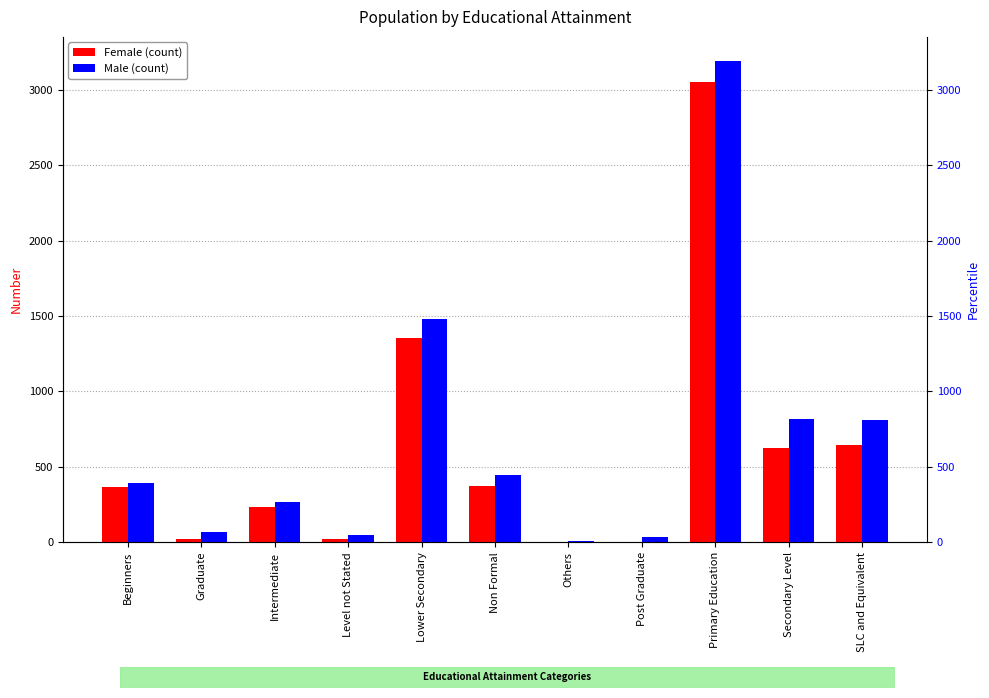

List the labels in order of Female value, largest first.

Primary Education, Lower Secondary, SLC and Equivalent, Secondary Level, Non Formal, Beginners, Intermediate, Graduate, Level not Stated, Post Graduate, Others